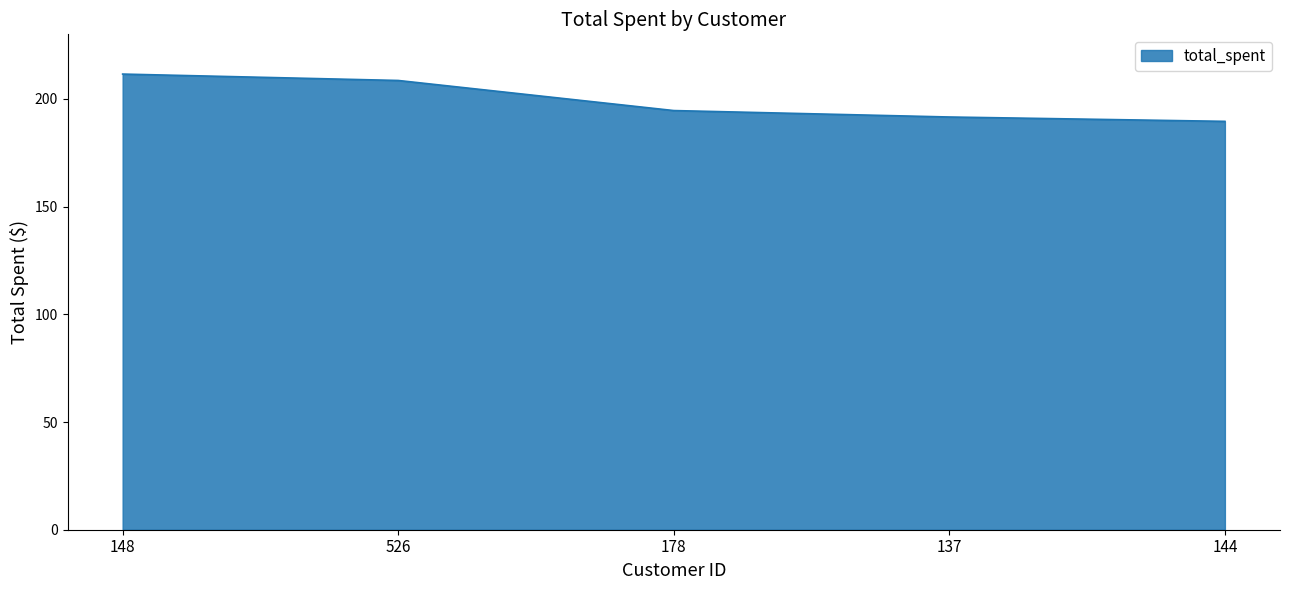

What is the difference between the maximum and second lowest values?

19.9